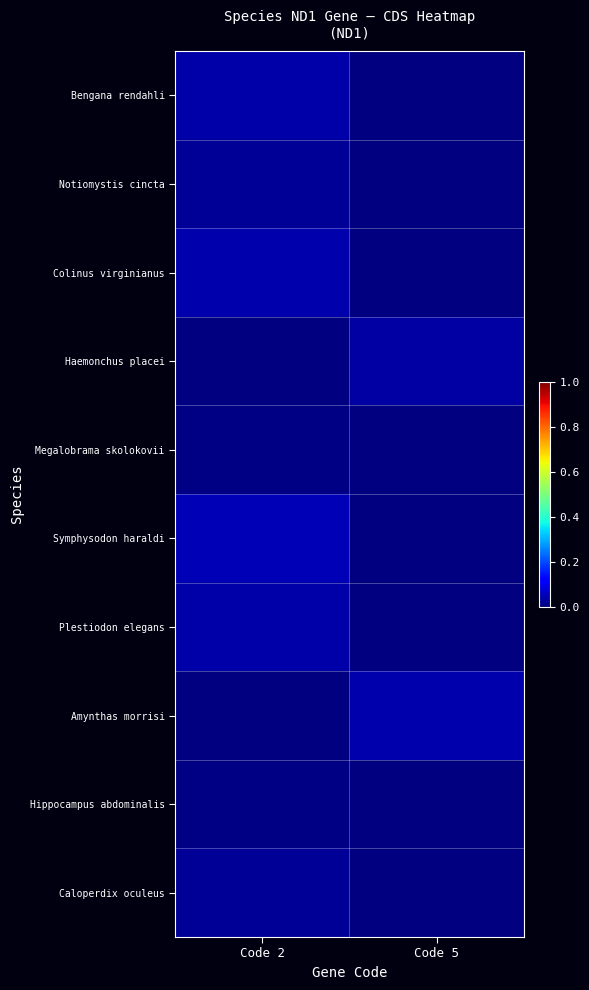

Between Code 5 and Code 2, which is larger?

Code 2